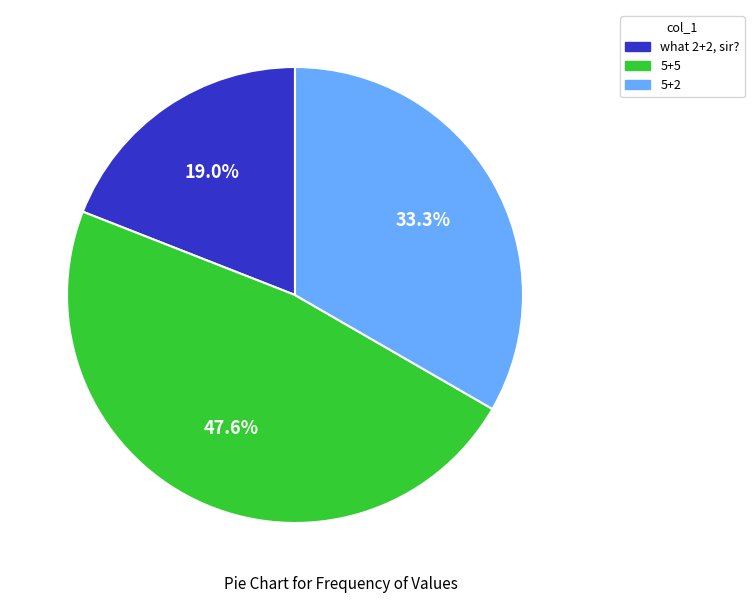

How many segments does this pie chart have?

3